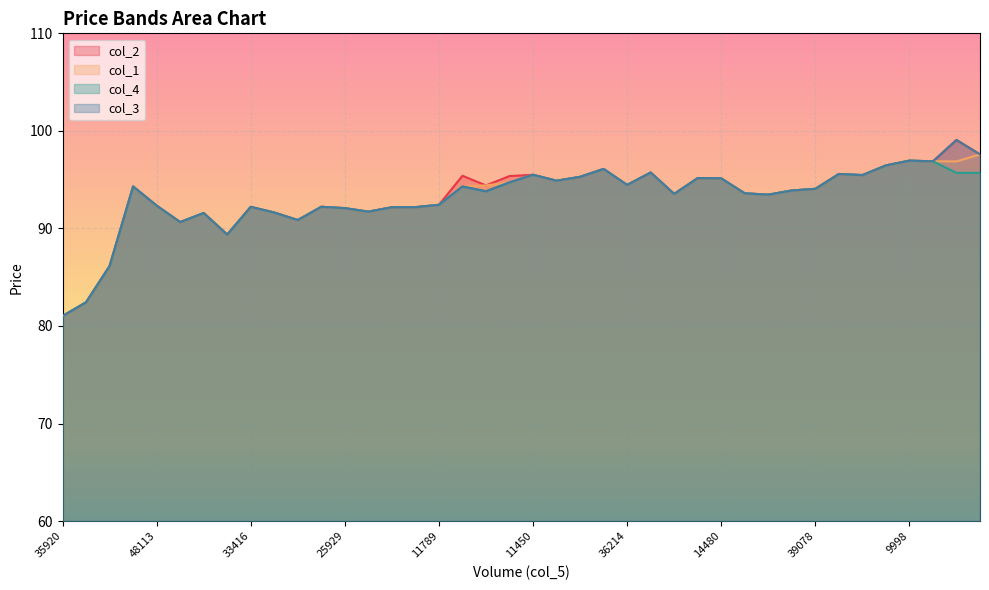

Reading right to left, extract all data points from this chart.

col_2: 97.6	99.1	96.9	97.0	96.5	95.5	95.6	94.1	93.9	93.5	93.6	95.1	95.2	93.5	95.7	94.5	96.1	95.3	94.9	95.5	95.4	94.4	95.4	92.4	92.2	92.2	91.7	92.1	92.2	90.9	91.6	92.2	89.4	91.6	90.7	92.3	94.3	86.1	82.4	81.0
col_1: 97.6	96.9	96.9	97.0	96.5	95.5	95.6	94.1	93.9	93.5	93.6	95.1	95.2	93.5	95.7	94.5	96.1	95.3	94.9	95.5	94.7	94.4	94.3	92.4	92.2	92.2	91.7	92.1	92.2	90.9	91.6	92.2	89.4	91.6	90.7	92.3	94.3	86.1	82.4	81.0
col_4: 95.7	95.7	96.9	97.0	96.5	95.5	95.6	94.1	93.9	93.5	93.6	95.1	95.2	93.5	95.7	94.5	96.1	95.3	94.9	95.5	94.7	93.8	94.3	92.4	92.2	92.2	91.7	92.1	92.2	90.9	91.6	92.2	89.4	91.6	90.7	92.3	94.3	86.1	82.4	81.0
col_3: 97.6	99.1	96.9	97.0	96.5	95.5	95.6	94.1	93.9	93.5	93.6	95.1	95.2	93.5	95.7	94.5	96.1	95.3	94.9	95.5	94.7	93.8	94.3	92.4	92.2	92.2	91.7	92.1	92.2	90.9	91.6	92.2	89.4	91.6	90.7	92.3	94.3	86.1	82.4	81.0